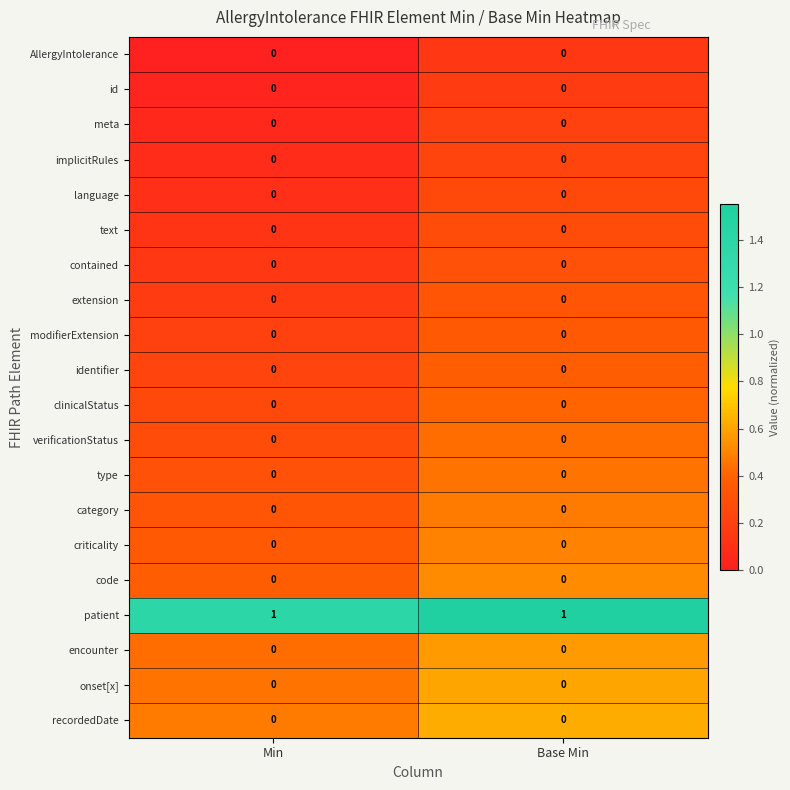

Which series has the largest total across all categories?

patient